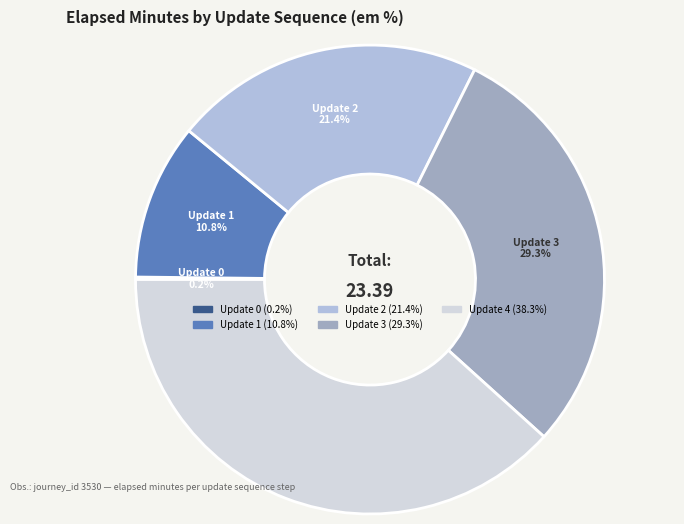

Which has a higher value, Update 3 or Update 4?

Update 4